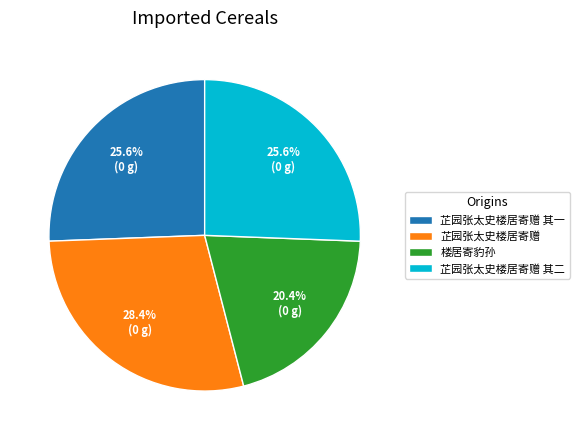

To the nearest percent, what percentage of the pie is 芷园张太史楼居寄赠?

28%